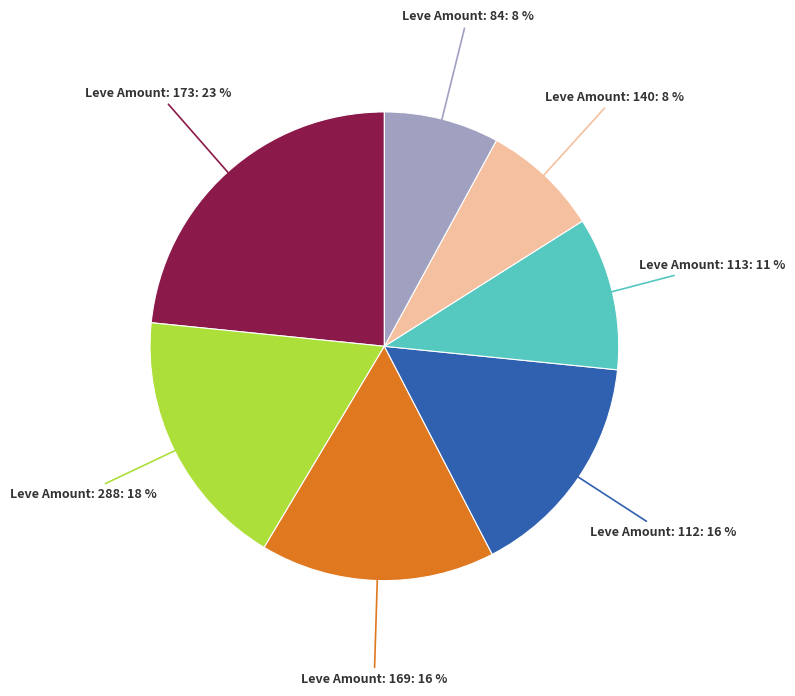

To the nearest percent, what is the average slice percentage?

14%